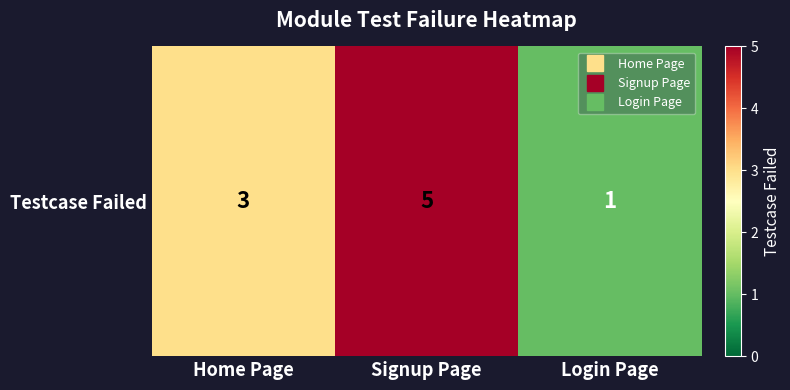

What is the sum of the values at Login Page and Signup Page?

6